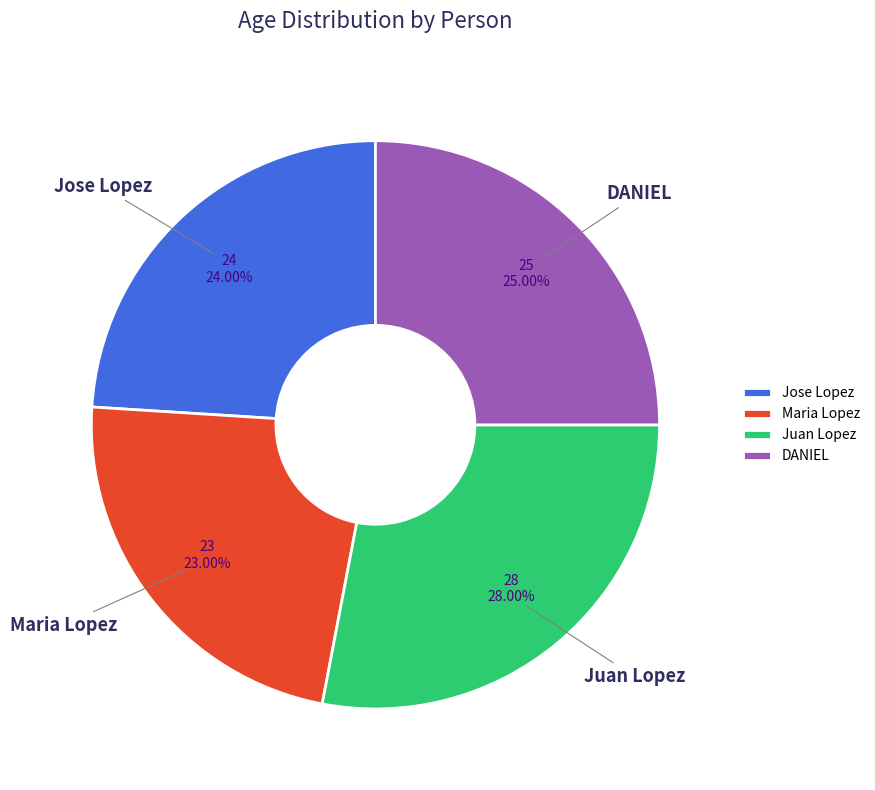

To the nearest percent, what is the combined percentage of Jose Lopez and Juan Lopez?

52%